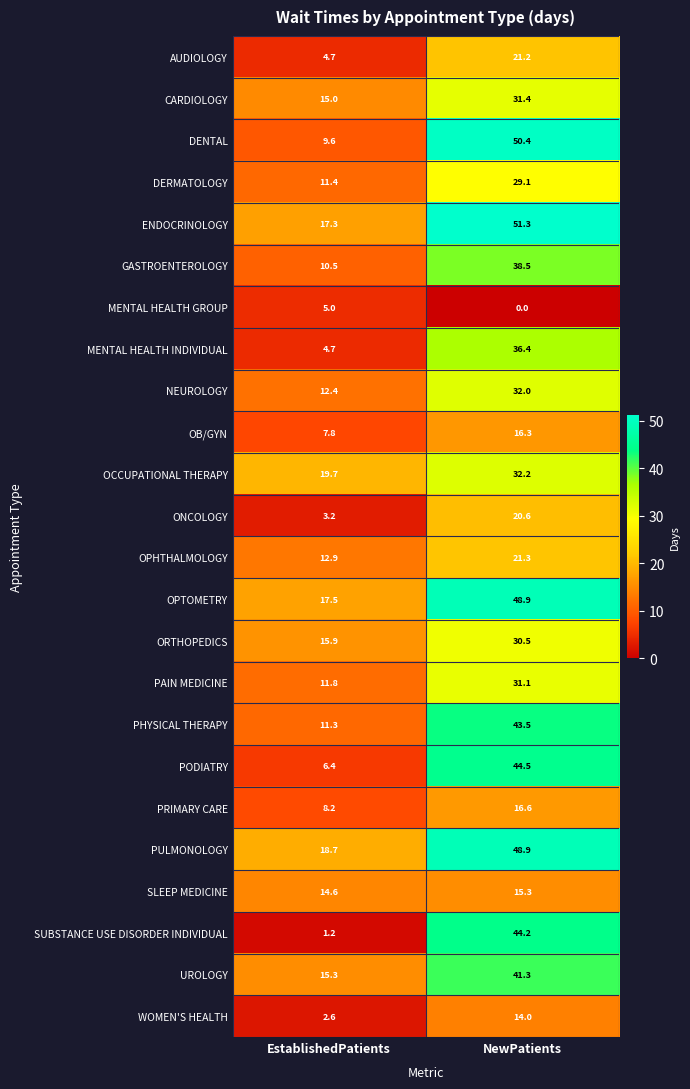

What is the minimum value for ENDOCRINOLOGY?

17.3